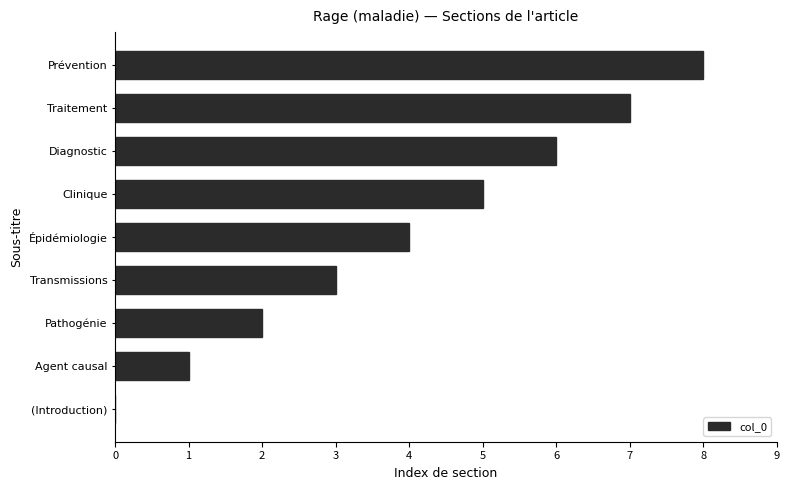

Approximately how many times larger is the value at Prévention compared to Pathogénie?

4.0